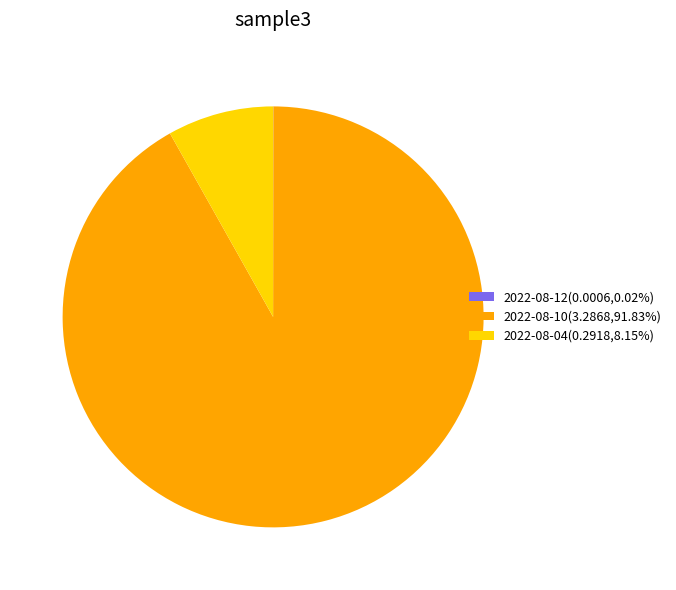

Does 2022-08-10(3.2868,91.83%) account for over 50% of the chart?

Yes